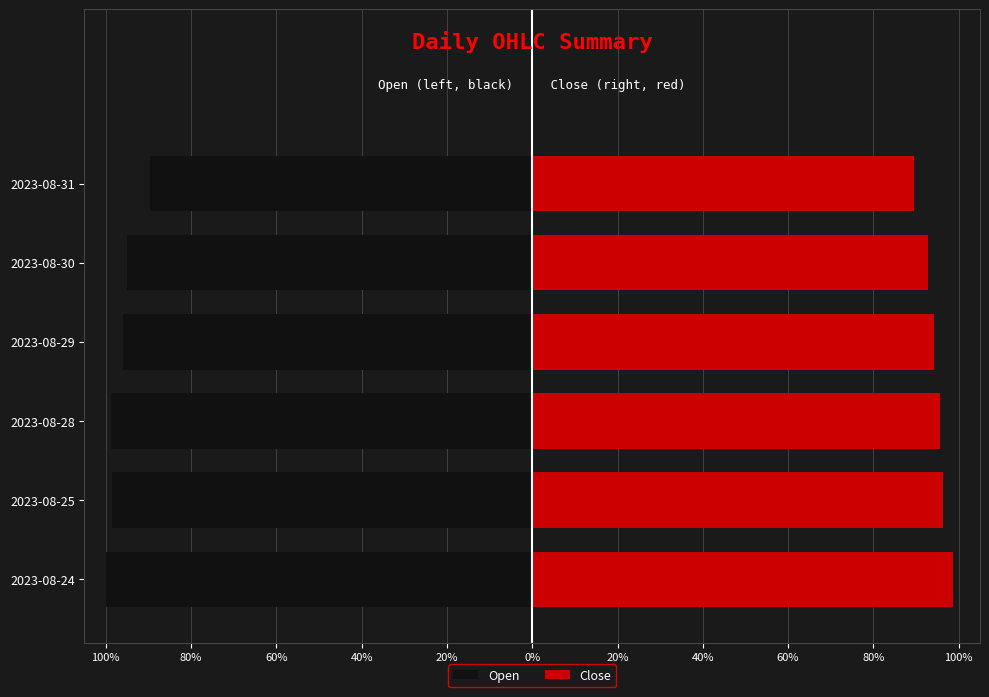

What is the total value across all series at 2023-08-29?

-1.6